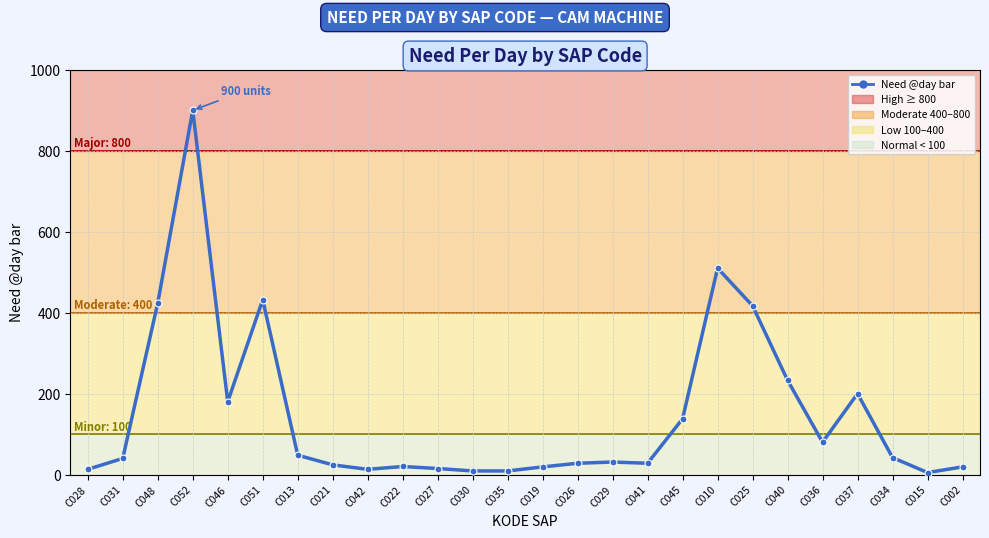

The chart shows a value of 42 at C034. True or false?

True